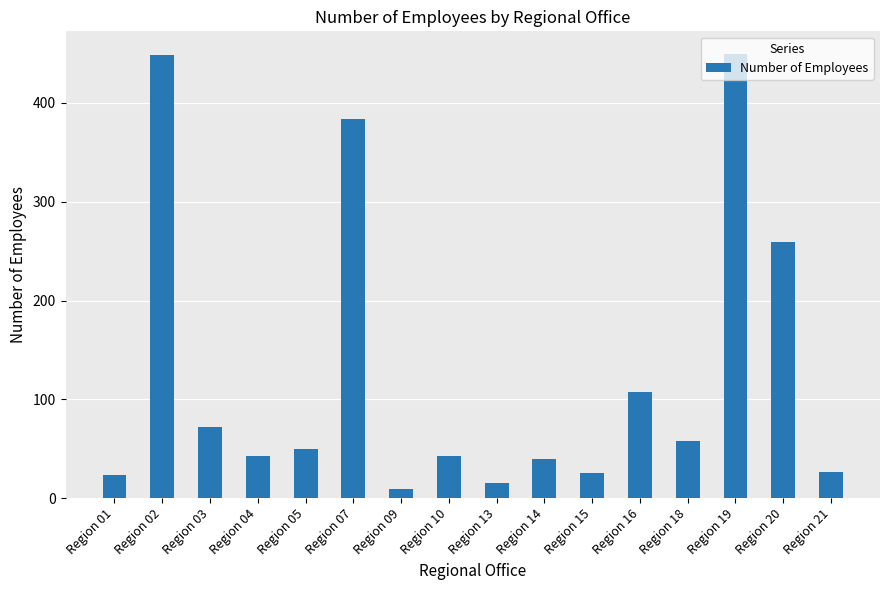

What is the change in value from Region 13 to Region 19?

+435